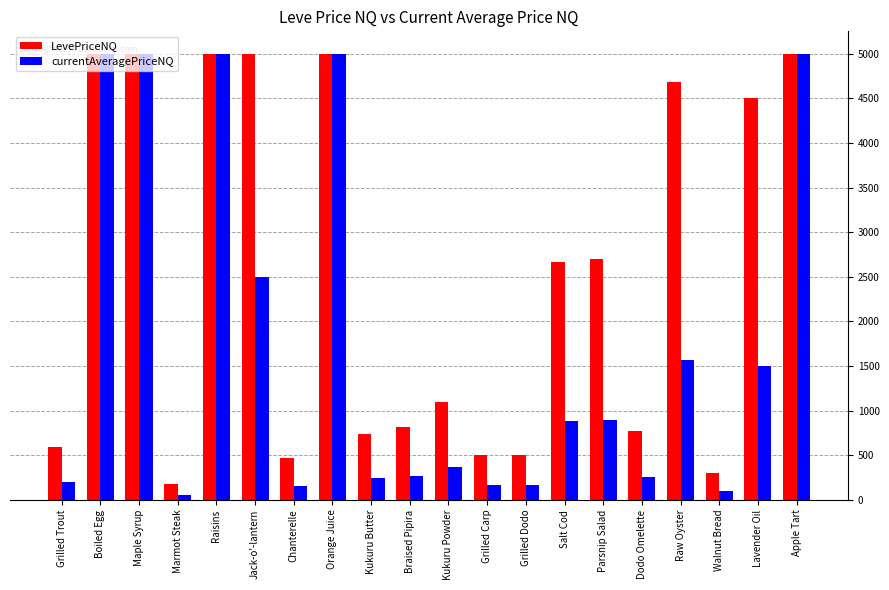

Which series has the largest range (max minus min)?

currentAveragePriceNQ